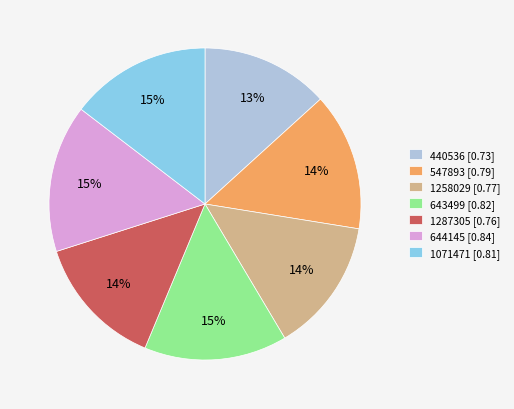

Between 547893 and 643499, which is larger?

643499